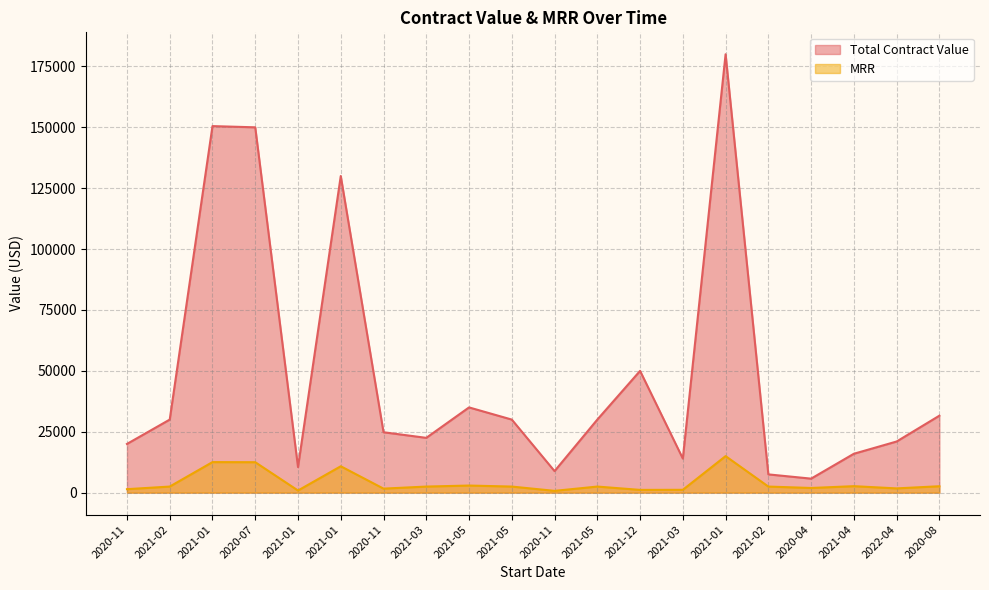

The value of Total Contract Value at 2021-01 is 34859.4. True or false?

False